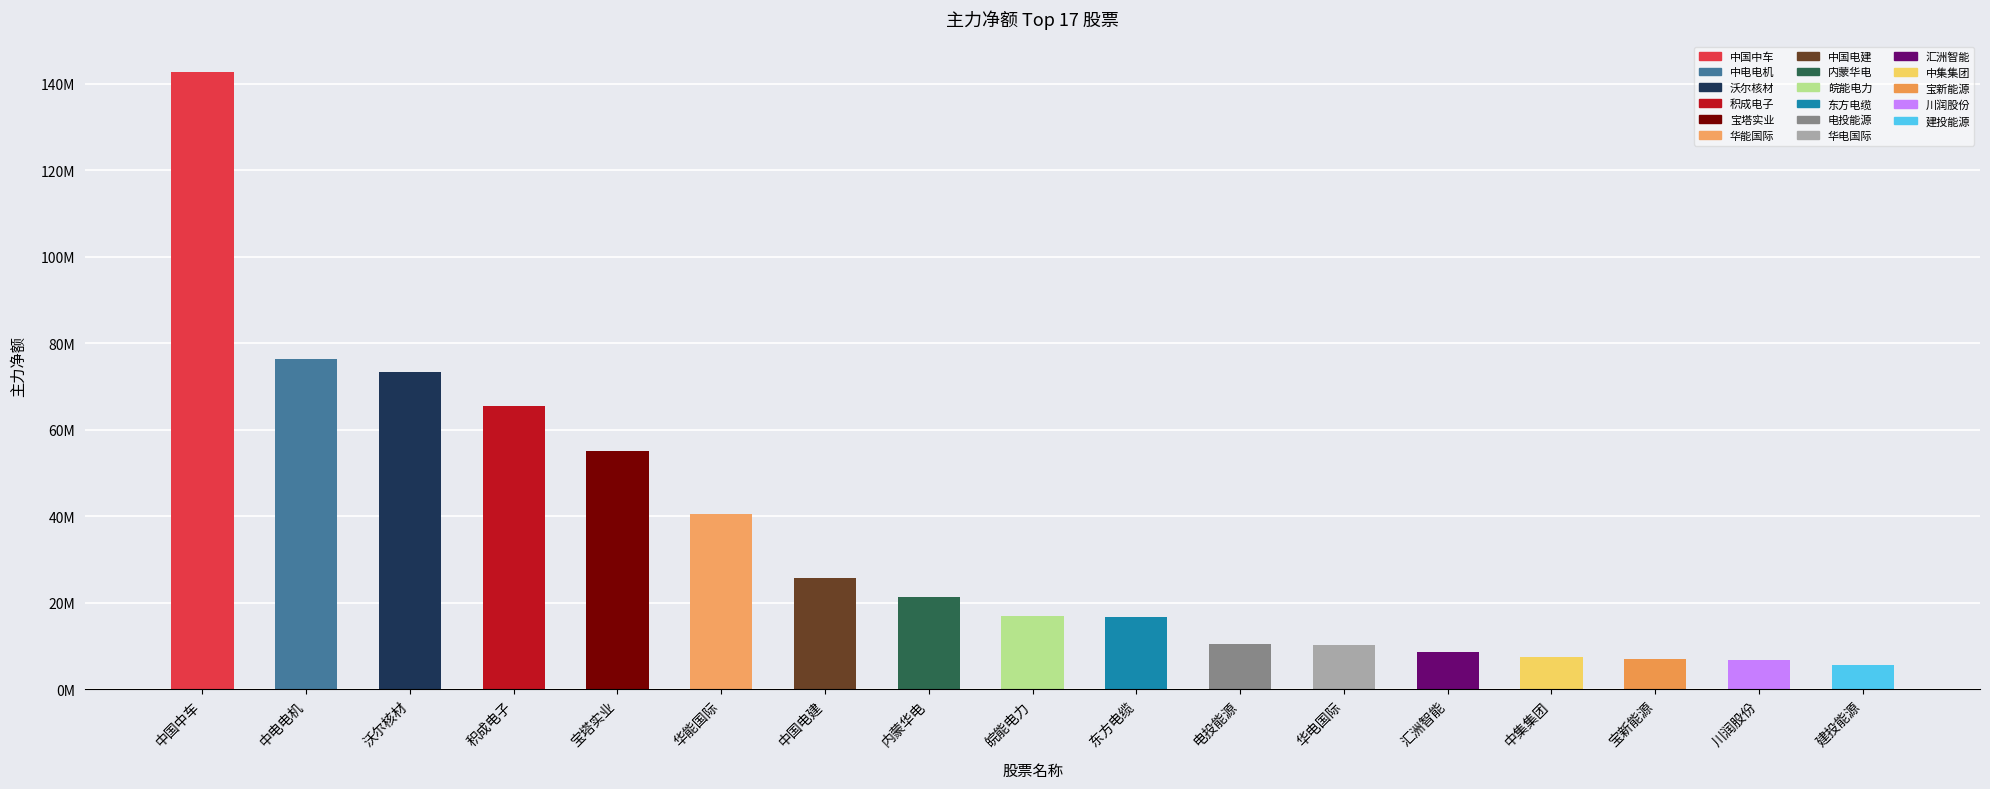

What is the sum of the values at 宝塔实业 and 中国电建?

80768807